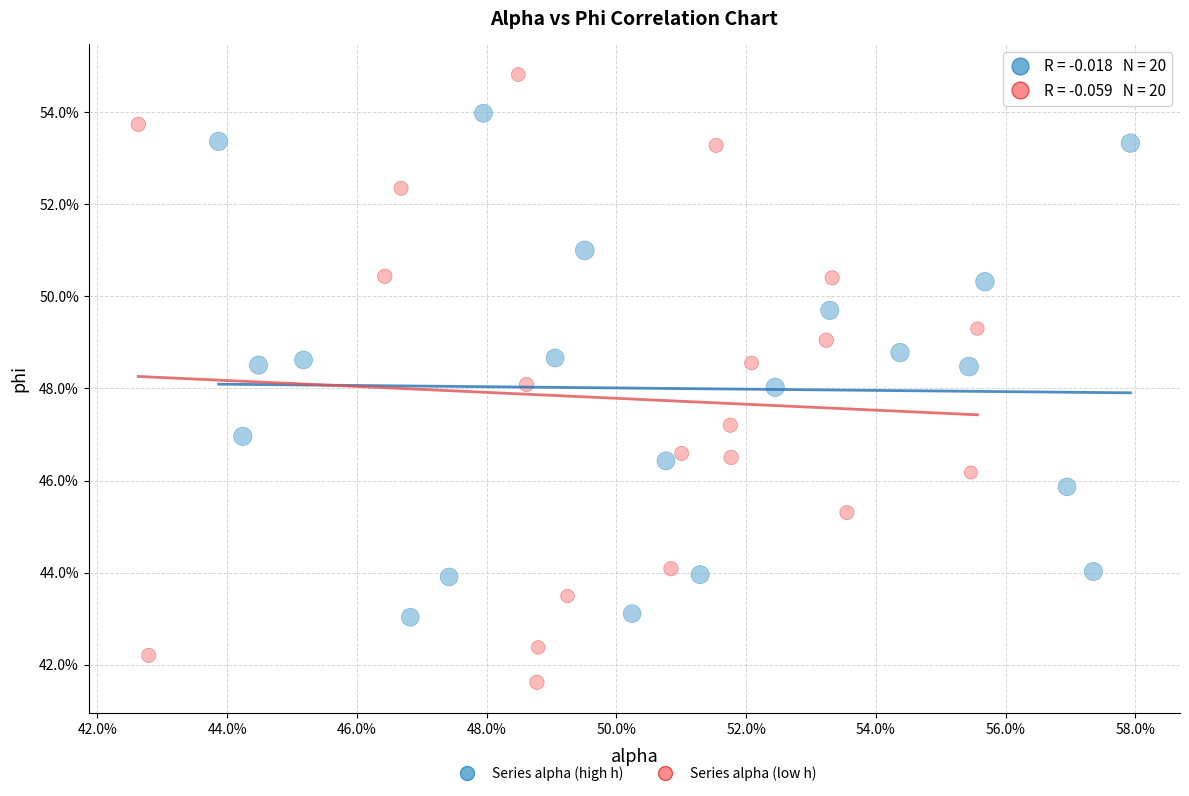

What are all the series names shown in the legend?

Series alpha (high h), Series alpha (low h)